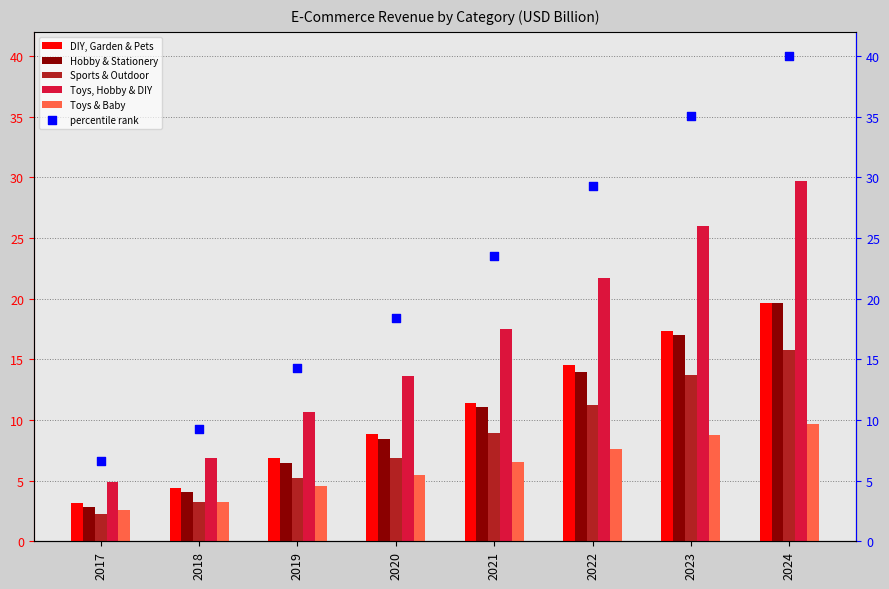

Which series has the largest total across all categories?

percentile rank